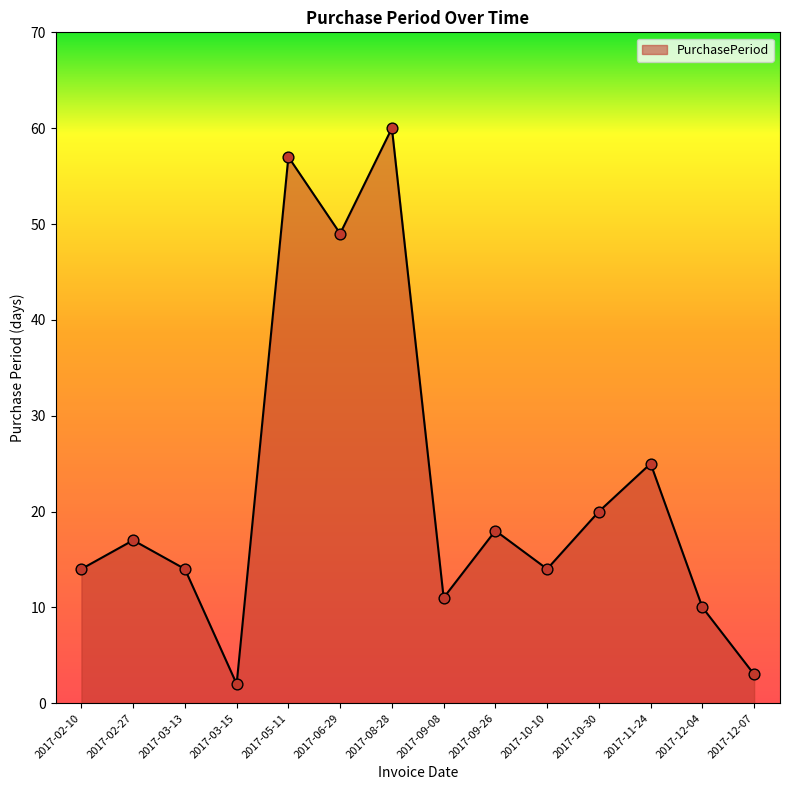

What is the ratio of the value at 2017-08-28 to the value at 2017-10-10?

4.3